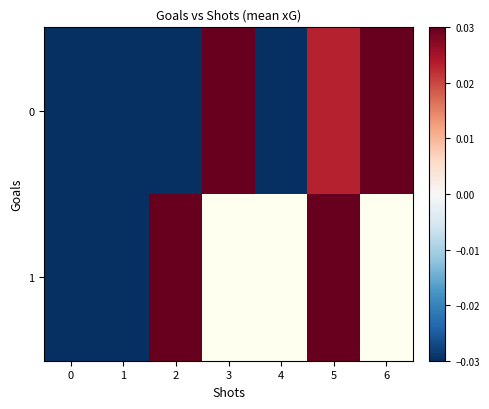

How many data points in 0 are above 0?

3